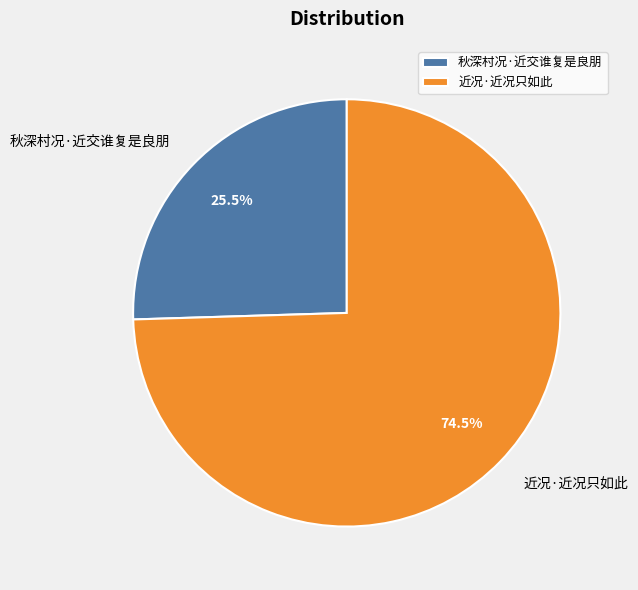

Rank the categories by value from lowest to highest.

秋深村况·近交谁复是良朋, 近况·近况只如此